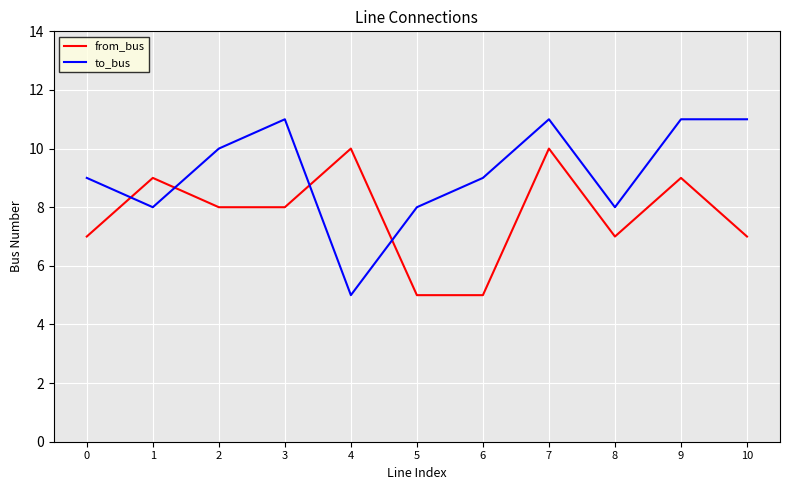

What is the lowest value of the from_bus series?

5